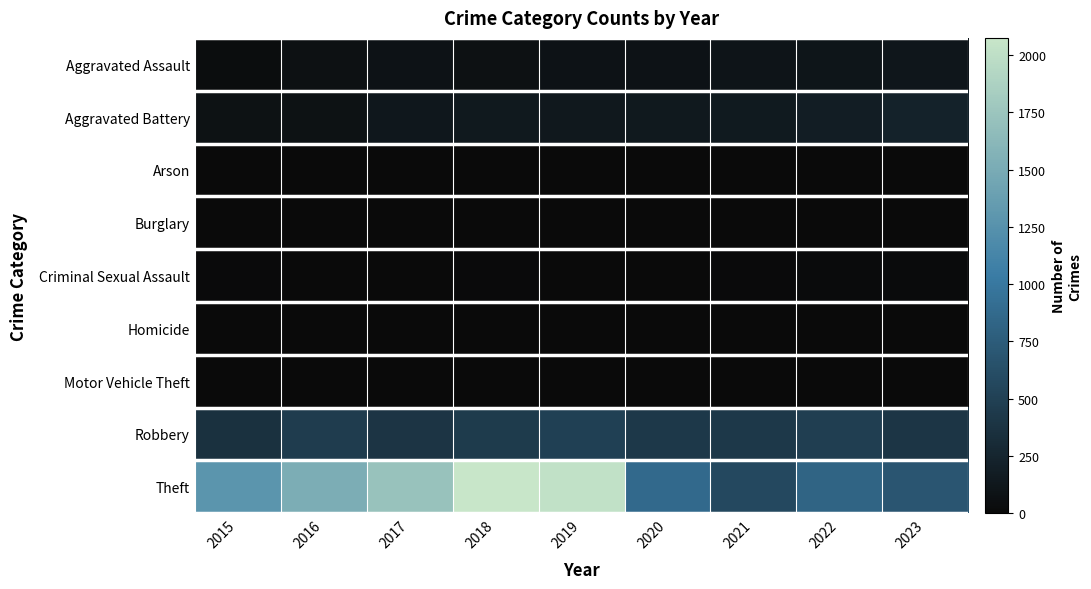

How many data points does each series have?

9